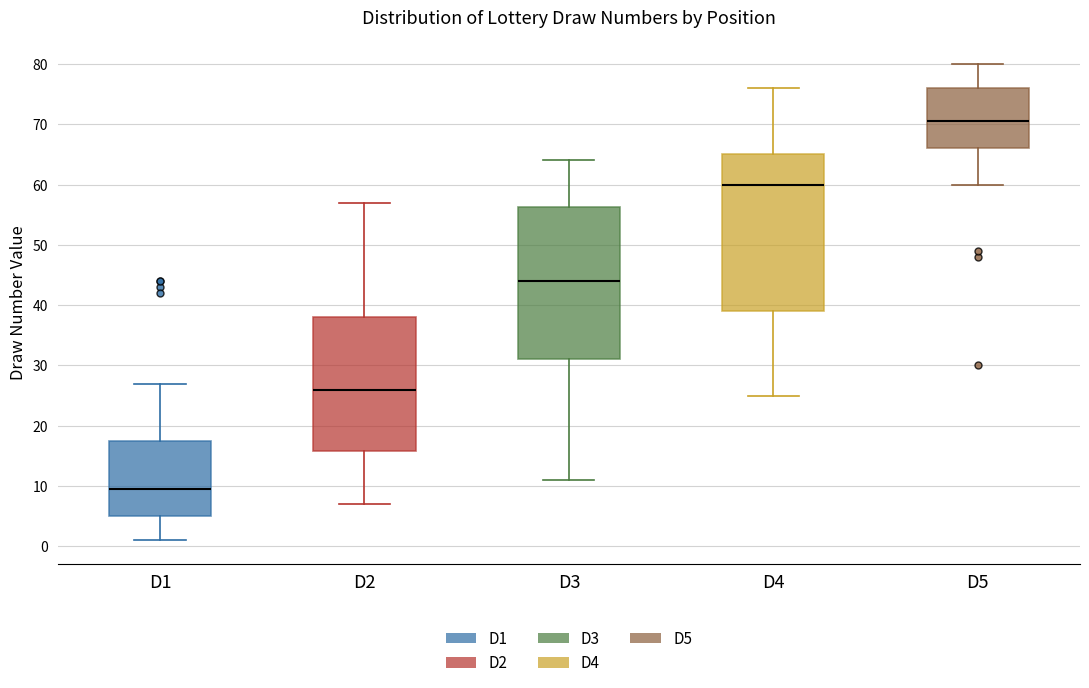

Reading left to right, read every box against the y-axis: the position of its median line, the range the box covers, and the ends of its whiskers. The values are not printed on the chart, so give them approximately, as read against the axis.

D1: median 10, box 5 to 18, whiskers 1 to 27
D2: median 26, box 16 to 38, whiskers 7 to 57
D3: median 44, box 31 to 56, whiskers 11 to 64
D4: median 60, box 39 to 65, whiskers 25 to 76
D5: median 71, box 66 to 76, whiskers 60 to 80